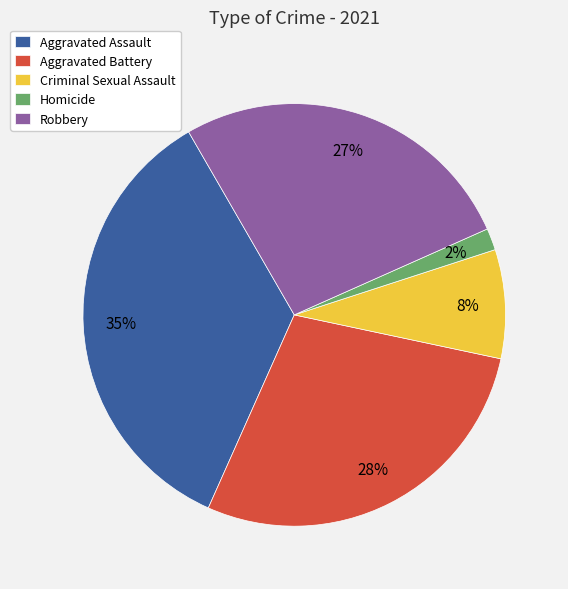

Rank the categories by value from highest to lowest.

Aggravated Assault, Aggravated Battery, Robbery, Criminal Sexual Assault, Homicide